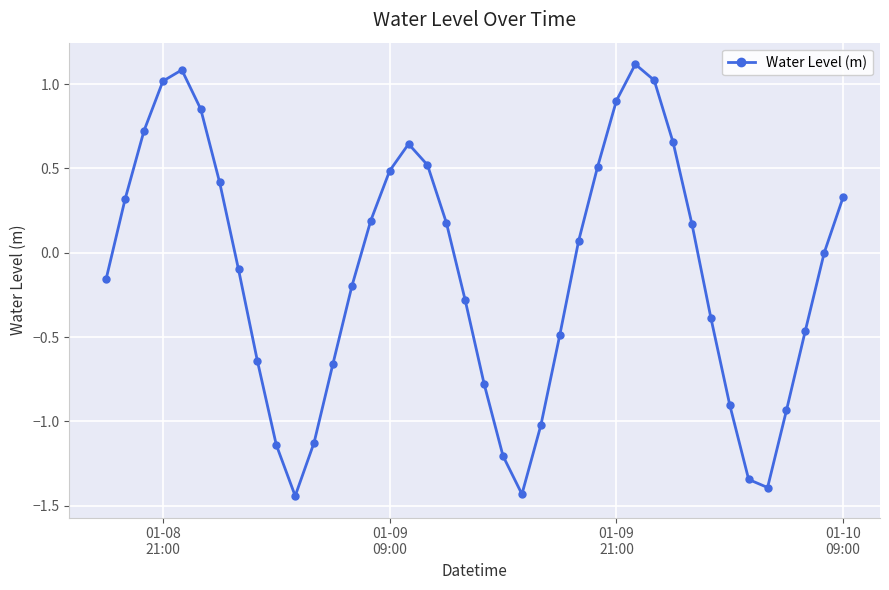

How many points are lower than both their immediate neighbors (excluding endpoints)?

3